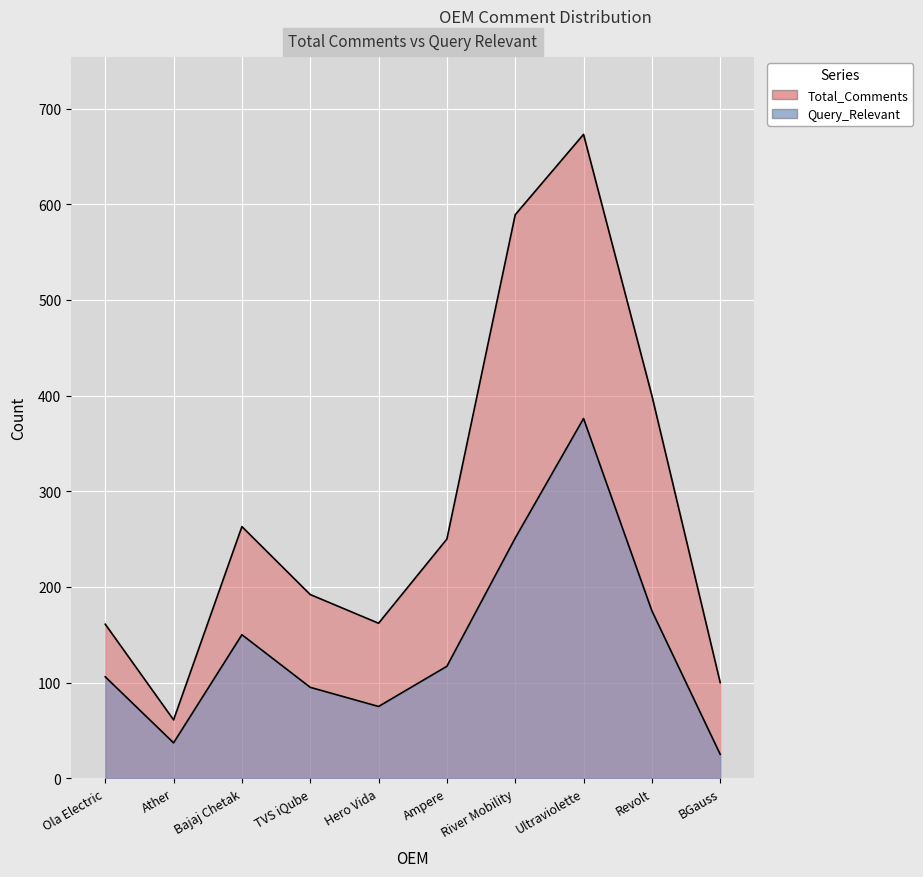

Reading right to left, extract all data points from this chart.

Total_Comments: 100	400	673	589	250	162	192	263	61	161
Query_Relevant: 25	175	376	251	117	75	95	150	37	106